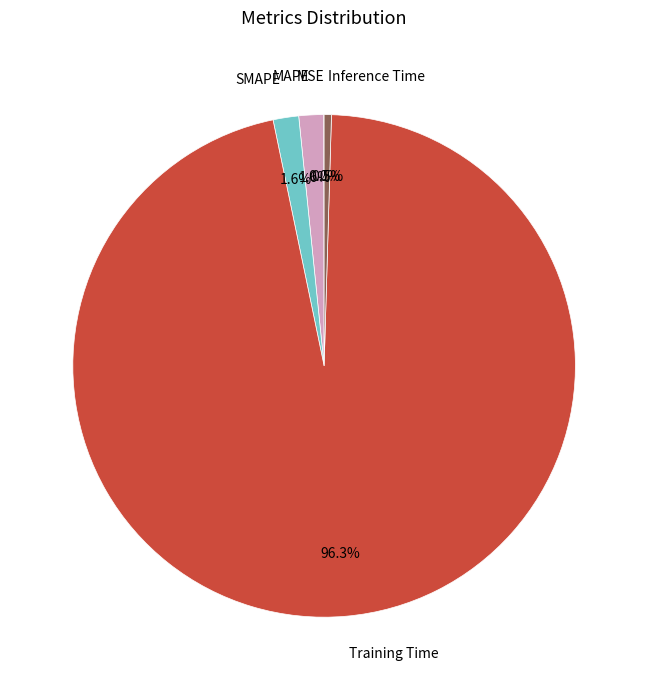

To the nearest percent, what is the difference between the Inference Time and MAPE slice percentages?

1%